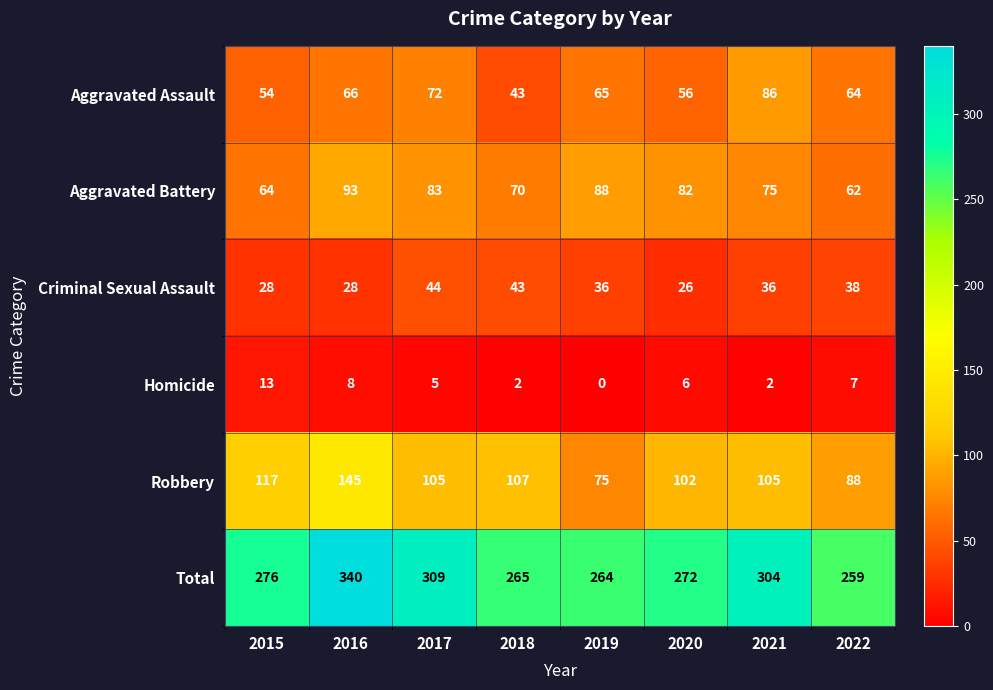

At which category does the chart reach its peak across all series?

2016